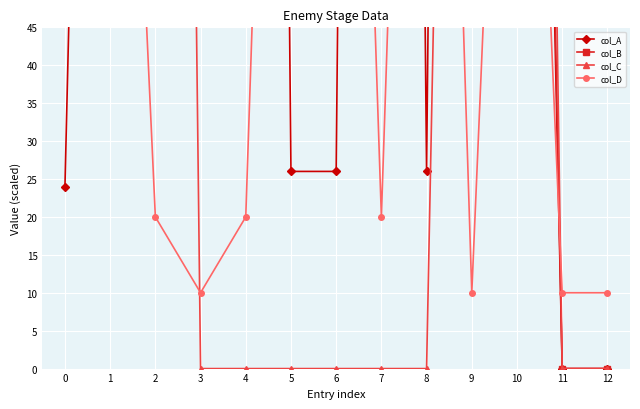

After their last crossing, which series has the higher values: col_C or col_D?

col_D